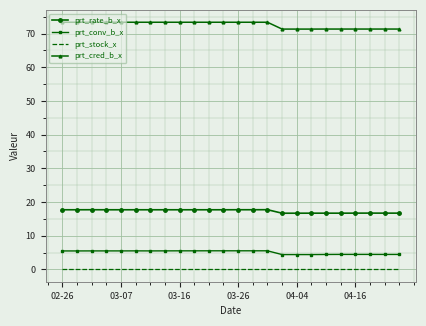

True or false: prt_rate_b_x and prt_stock_x intersect in this chart.

False